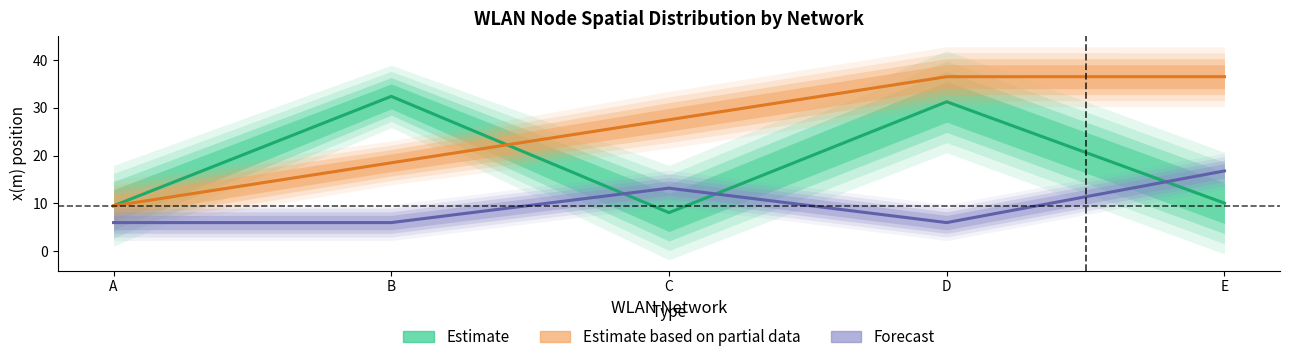

What is the smallest value displayed?

6.0